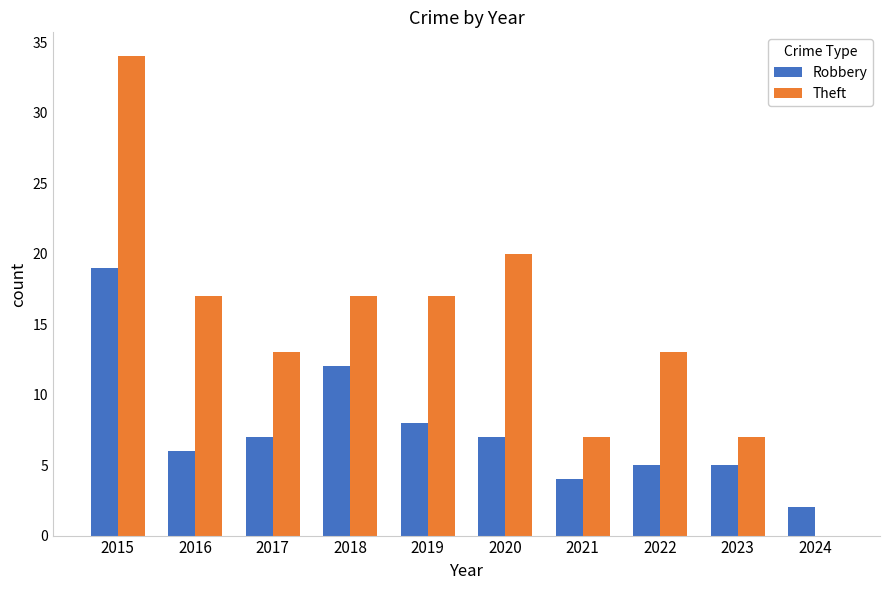

Which series has the largest total across all categories?

Theft